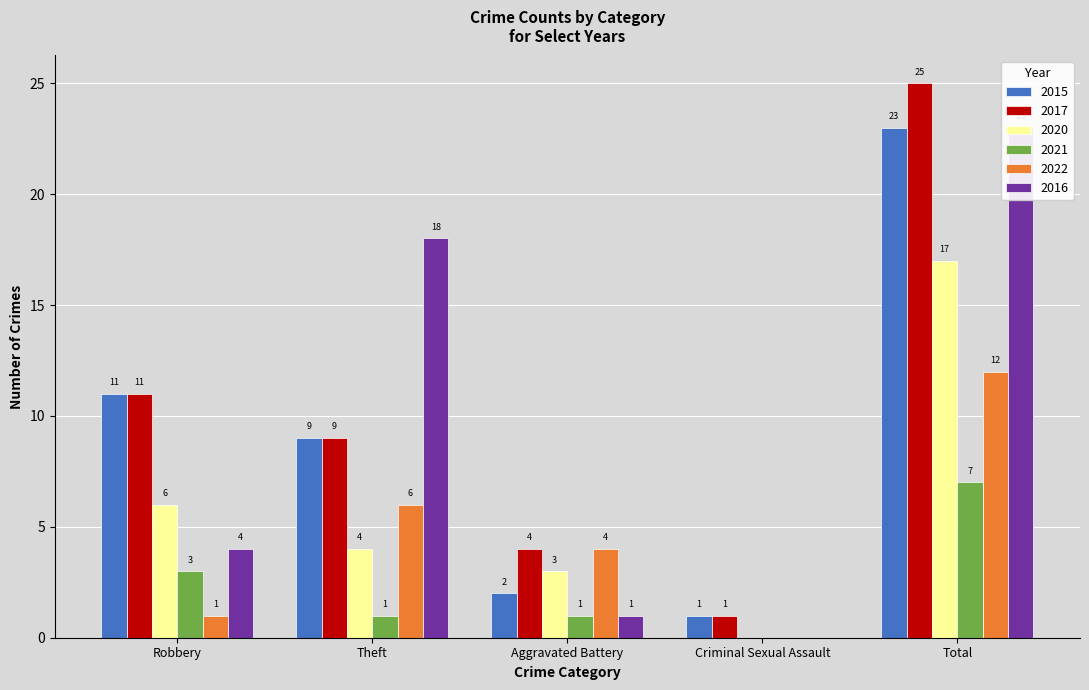

Which category has the highest value in the 2020 series?

Total